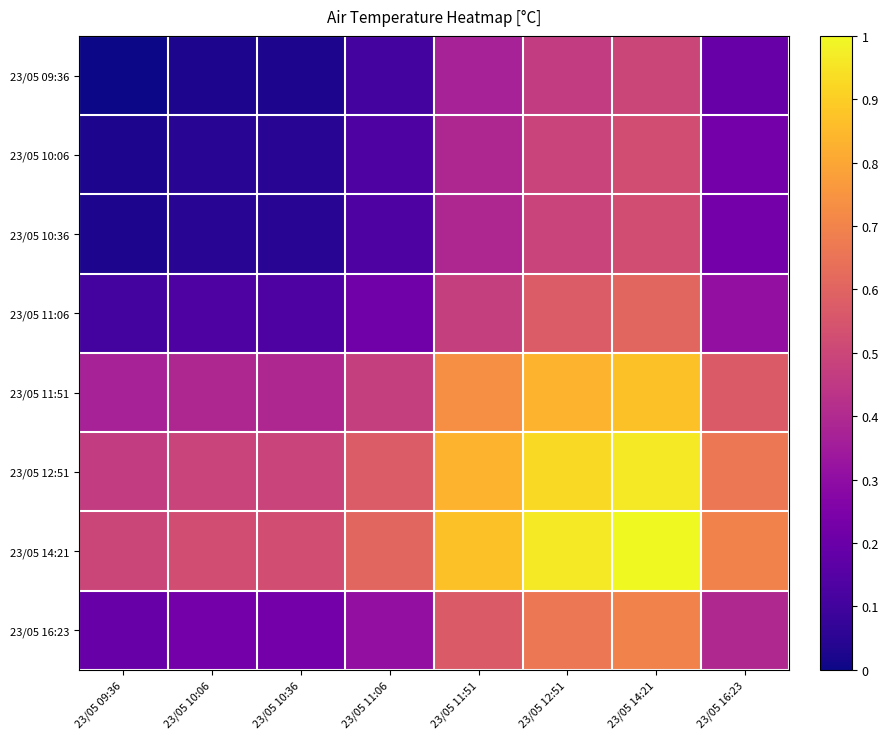

Reading left to right, what are all the values shown in this chart?

23/05 09:36: 23/05 09:36=0.0	23/05 10:06=0.0	23/05 10:36=0.0	23/05 11:06=0.1	23/05 11:51=0.4	23/05 12:51=0.5	23/05 14:21=0.5	23/05 16:23=0.2
23/05 10:06: 23/05 09:36=0.0	23/05 10:06=0.1	23/05 10:36=0.1	23/05 11:06=0.1	23/05 11:51=0.4	23/05 12:51=0.5	23/05 14:21=0.5	23/05 16:23=0.2
23/05 10:36: 23/05 09:36=0.0	23/05 10:06=0.1	23/05 10:36=0.1	23/05 11:06=0.1	23/05 11:51=0.4	23/05 12:51=0.5	23/05 14:21=0.5	23/05 16:23=0.2
23/05 11:06: 23/05 09:36=0.1	23/05 10:06=0.1	23/05 10:36=0.1	23/05 11:06=0.2	23/05 11:51=0.5	23/05 12:51=0.6	23/05 14:21=0.6	23/05 16:23=0.3
23/05 11:51: 23/05 09:36=0.4	23/05 10:06=0.4	23/05 10:36=0.4	23/05 11:06=0.5	23/05 11:51=0.7	23/05 12:51=0.8	23/05 14:21=0.9	23/05 16:23=0.6
23/05 12:51: 23/05 09:36=0.5	23/05 10:06=0.5	23/05 10:36=0.5	23/05 11:06=0.6	23/05 11:51=0.8	23/05 12:51=0.9	23/05 14:21=1.0	23/05 16:23=0.7
23/05 14:21: 23/05 09:36=0.5	23/05 10:06=0.5	23/05 10:36=0.5	23/05 11:06=0.6	23/05 11:51=0.9	23/05 12:51=1.0	23/05 14:21=1.0	23/05 16:23=0.7
23/05 16:23: 23/05 09:36=0.2	23/05 10:06=0.2	23/05 10:36=0.2	23/05 11:06=0.3	23/05 11:51=0.6	23/05 12:51=0.7	23/05 14:21=0.7	23/05 16:23=0.4